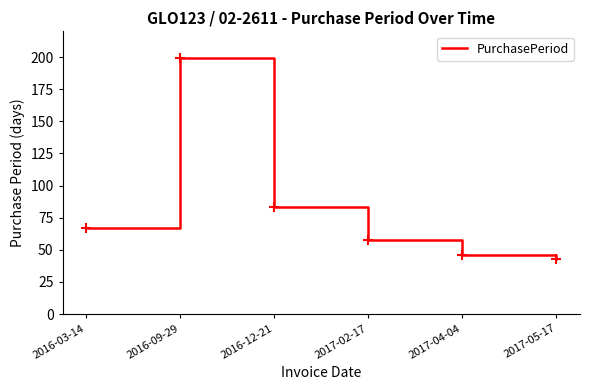

What is the sum of all values?

496